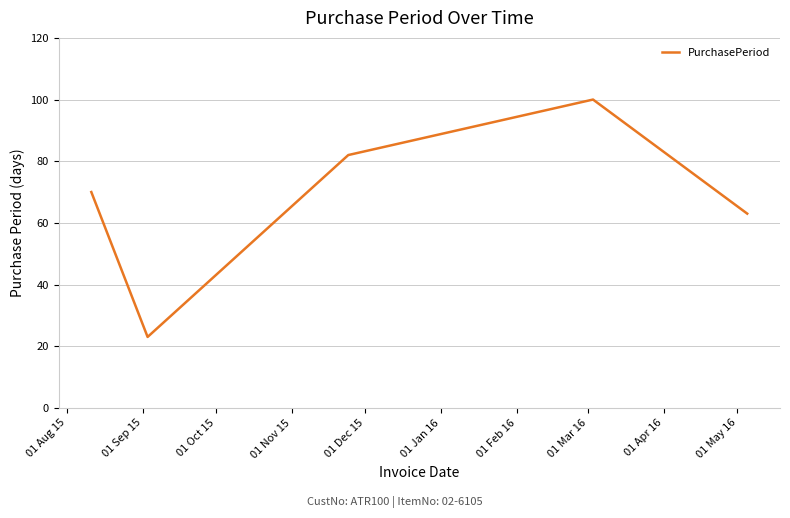

What is the greatest value displayed?

100